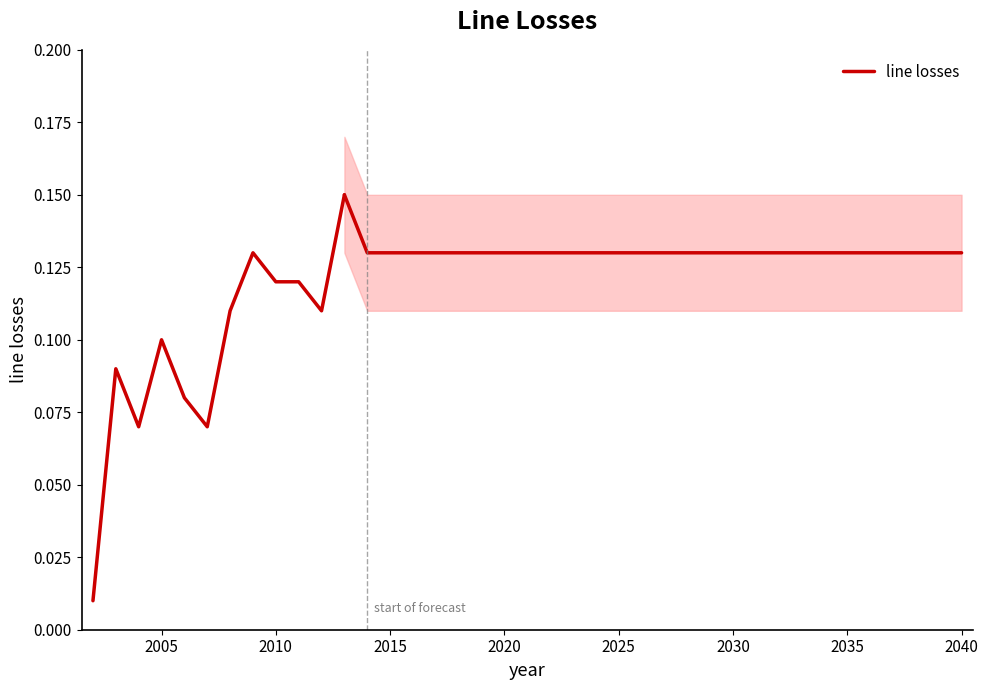

What is the difference between the maximum and minimum values?

0.1